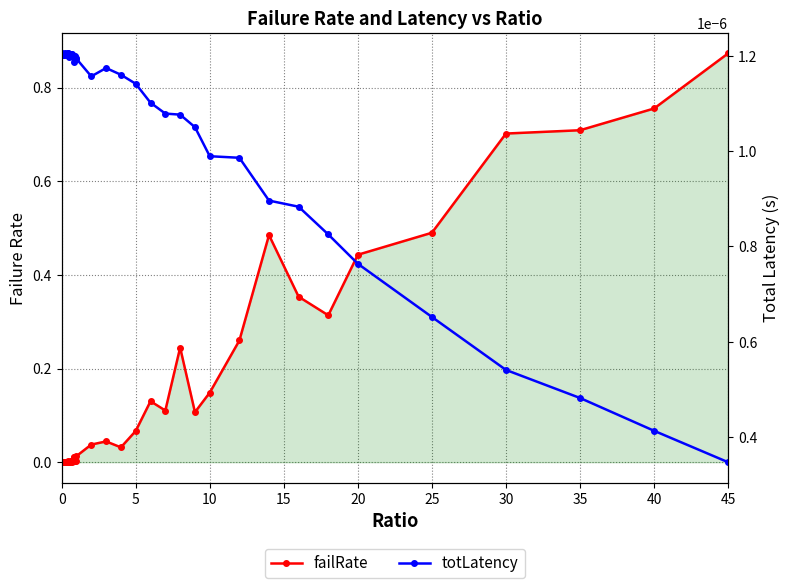

What are all the series names shown in the legend?

failRate, totLatency